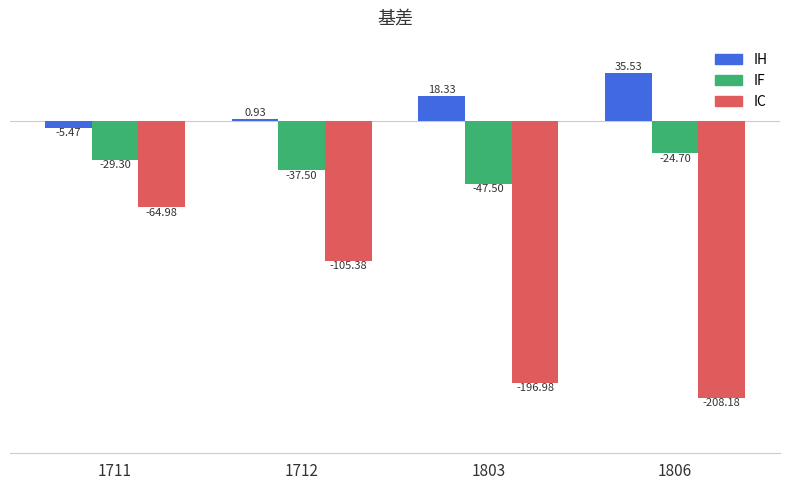

What are all the series names shown in the legend?

IH, IF, IC